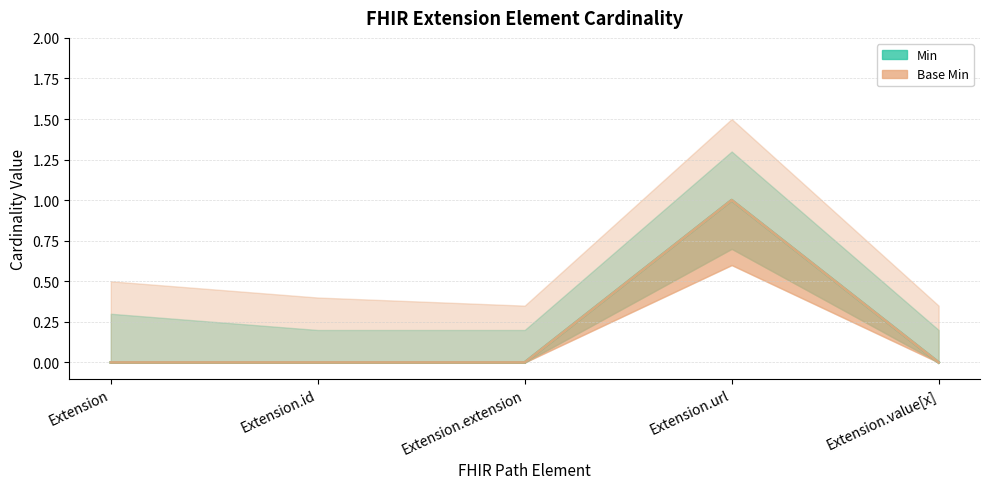

What is the difference between the Min values at Extension.url and Extension.value[x]?

1